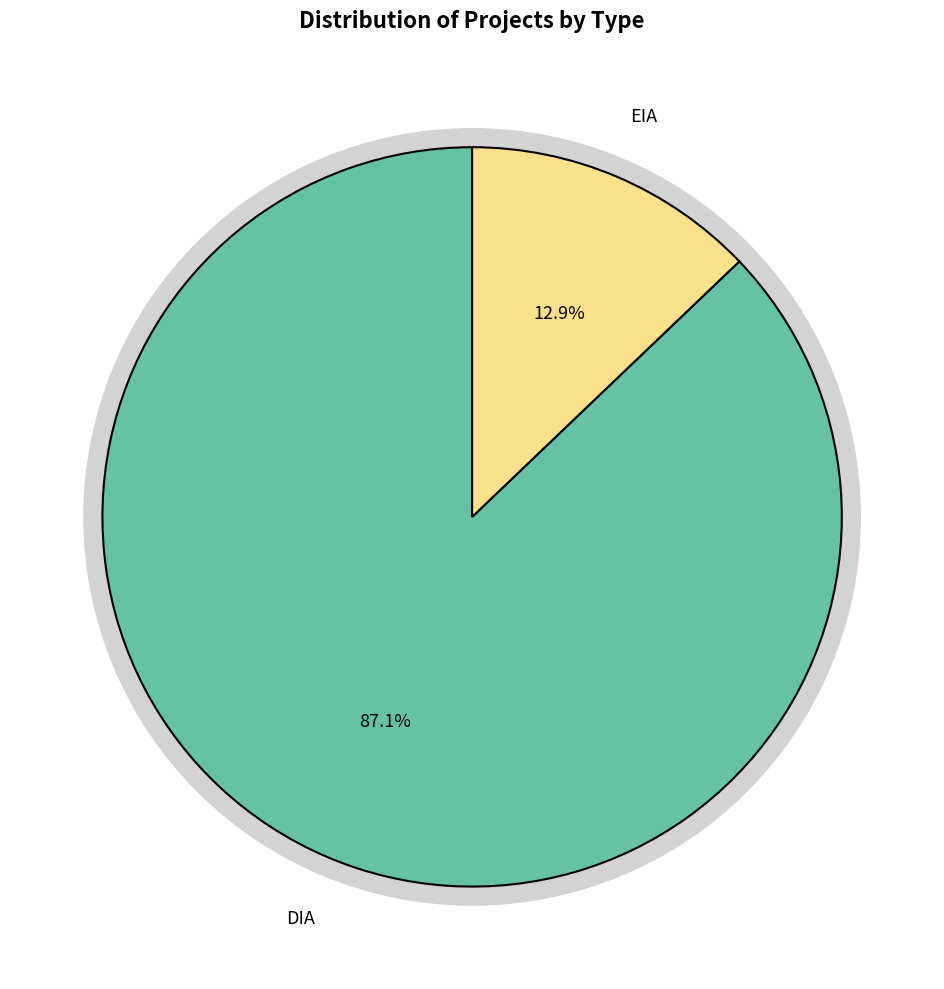

Which slice is the largest?

DIA